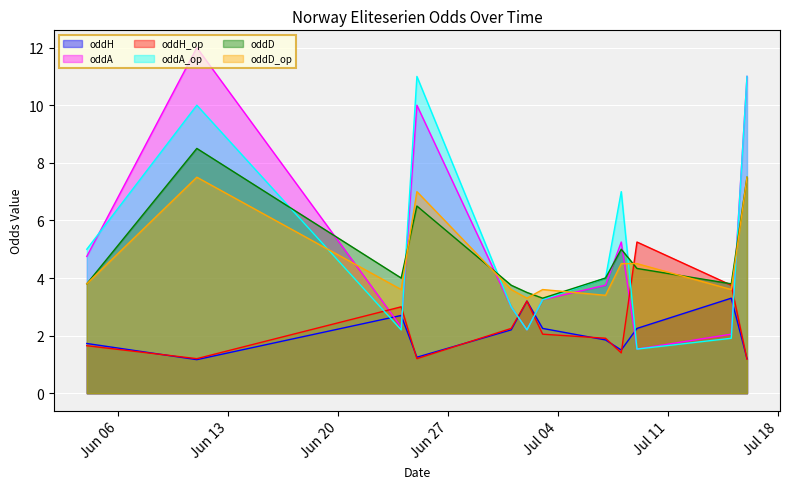

Rank the series by their maximum value, from lowest to highest.

oddH, oddH_op, oddD_op, oddD, oddA_op, oddA